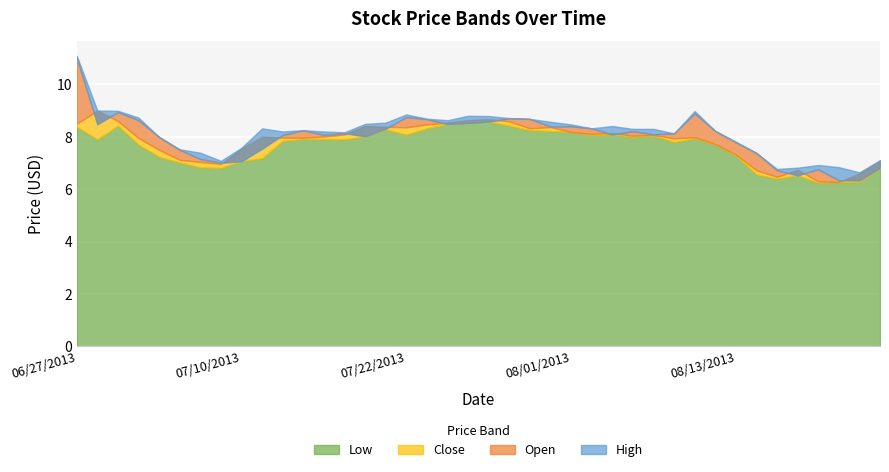

Rank the series at 07/22/2013 from highest to lowest value.

High, Open, Close, Low